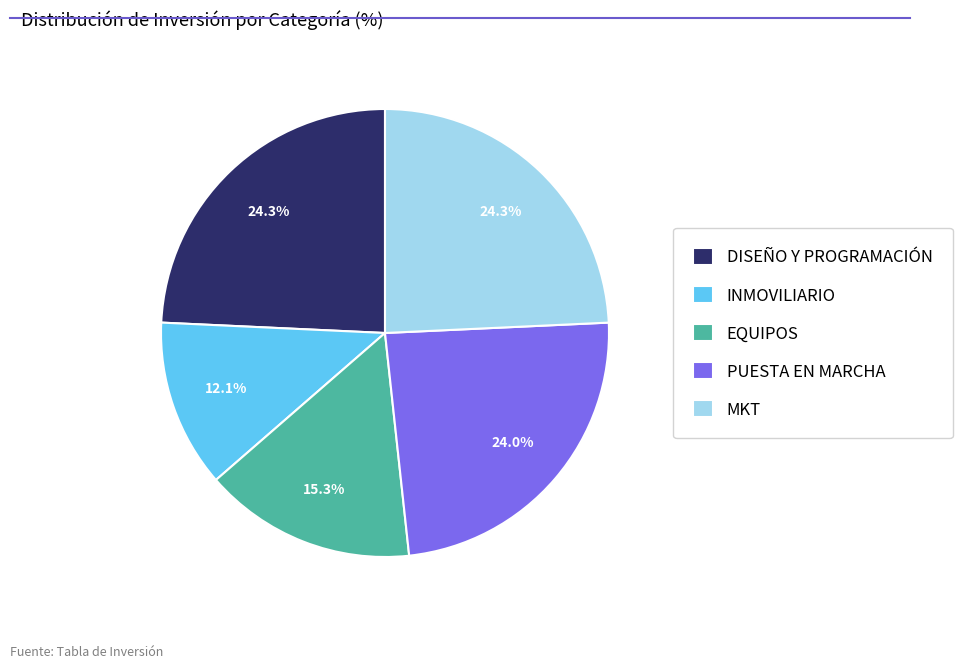

Which category has the smallest portion of the pie?

INMOVILIARIO